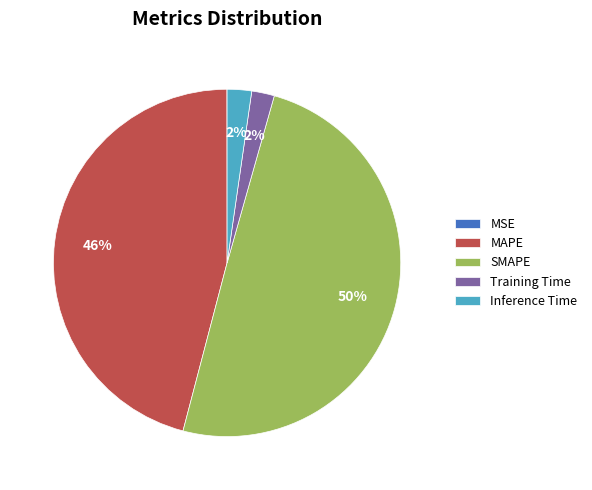

Is it true that MAPE is 31% of the pie?

False